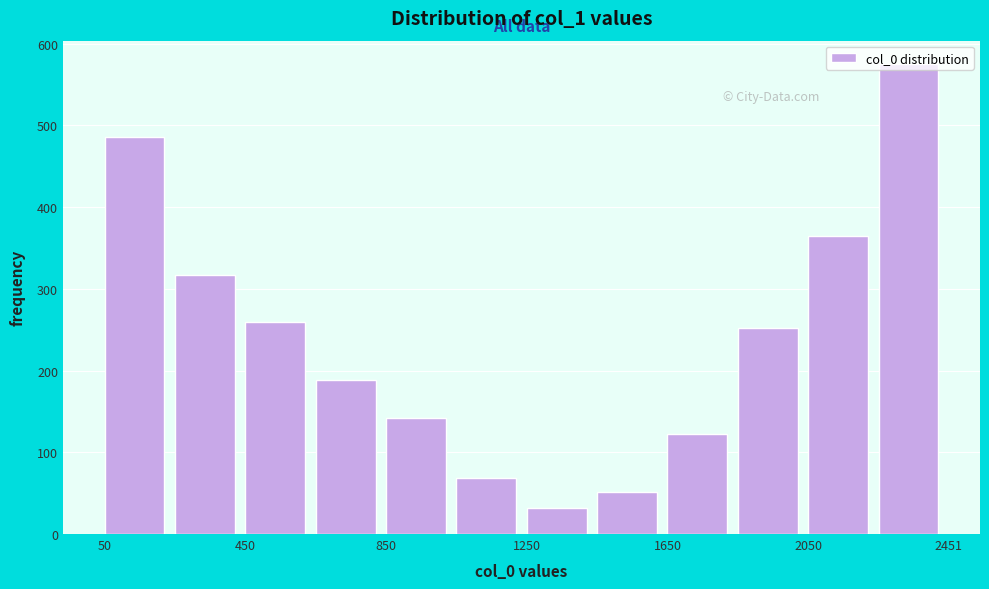

What is the height of the bar covering 1050 to 1250 on the x-axis? Neither the bar edges nor the heights are printed on the chart, so give them approximately, as read against the axes.

70